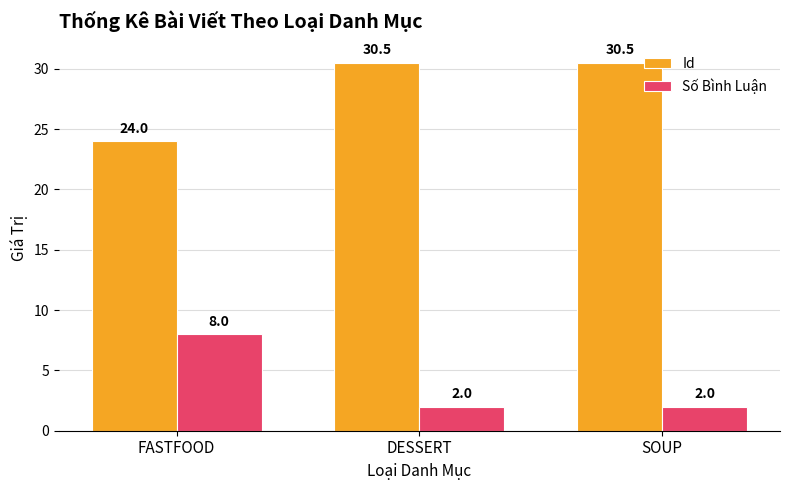

How many bars are there in total?

6